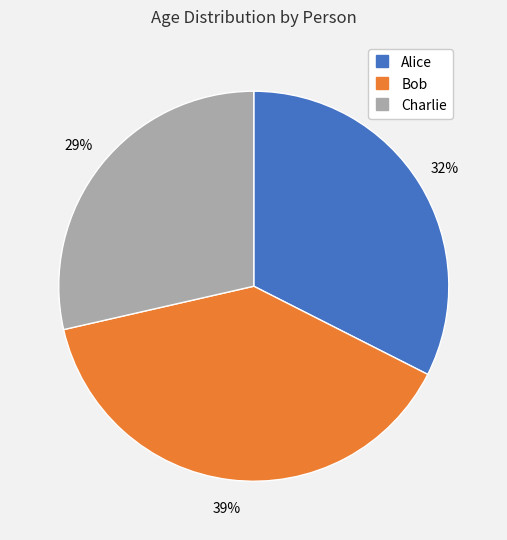

What is the ratio of the value at Bob to the value at Alice?

1.2